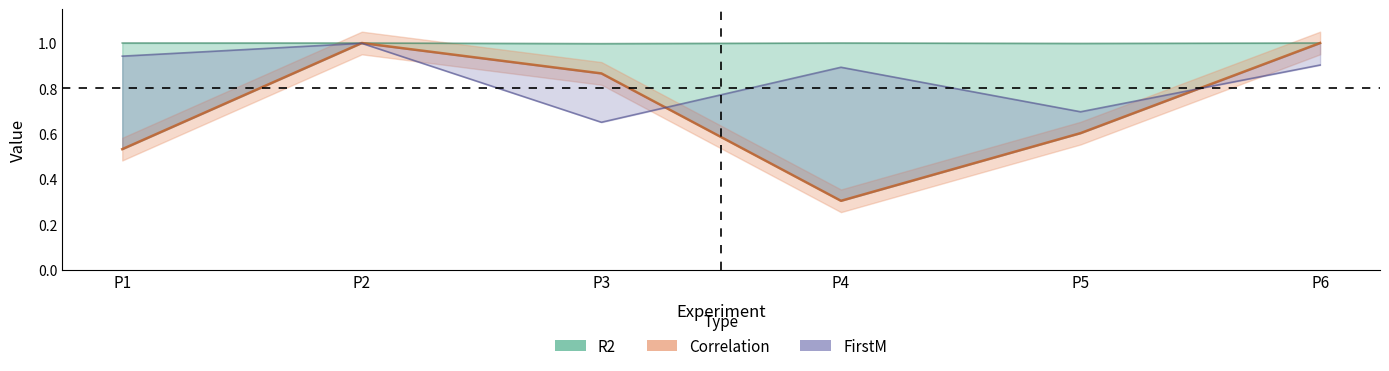

Is the value of R2 at P6 greater than the value of FirstM at P3?

Yes